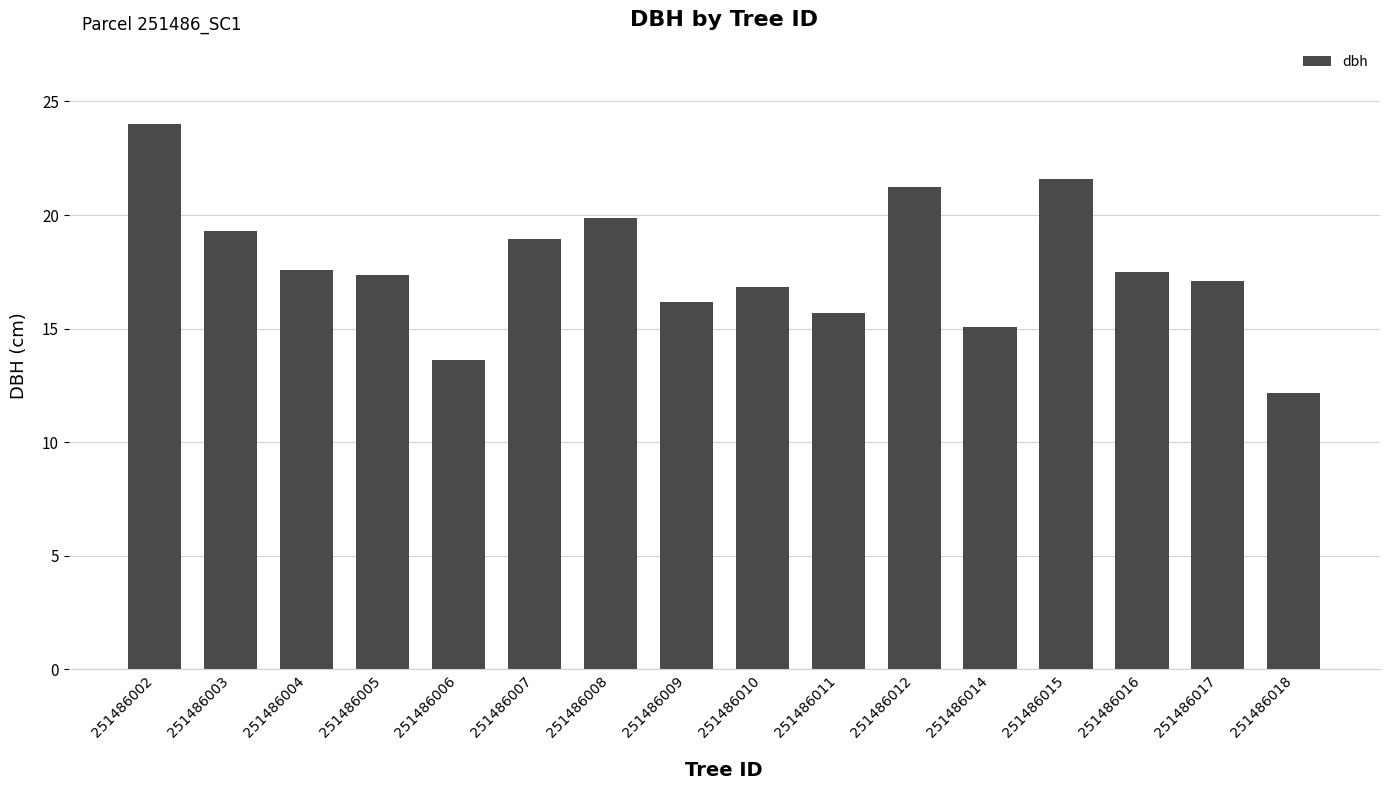

Are the bars grouped side by side (vs. stacked)?

No